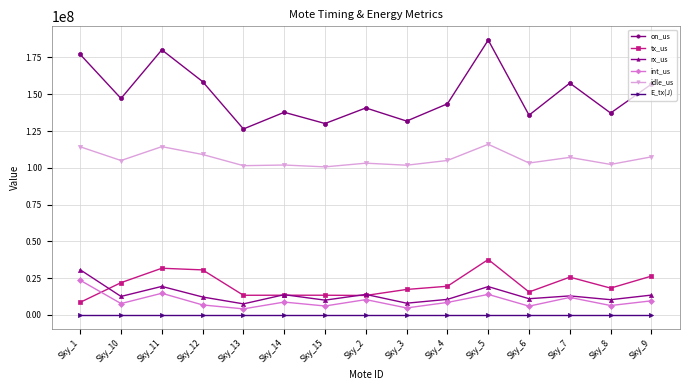

What is the label of the 9th point from the left?

Sky_3